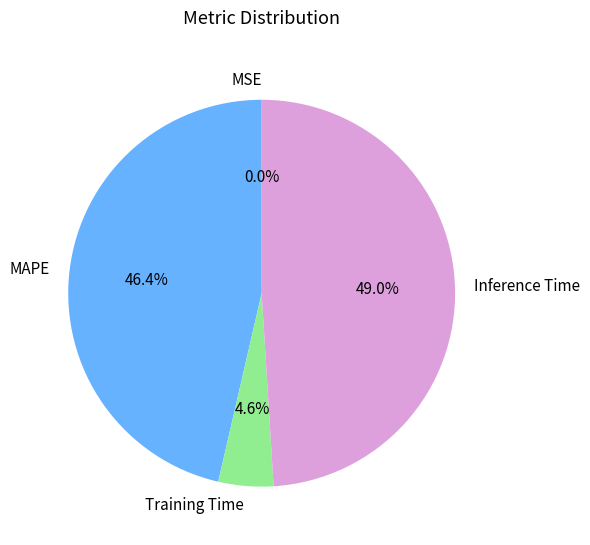

Does Training Time represent more than half of the total?

No